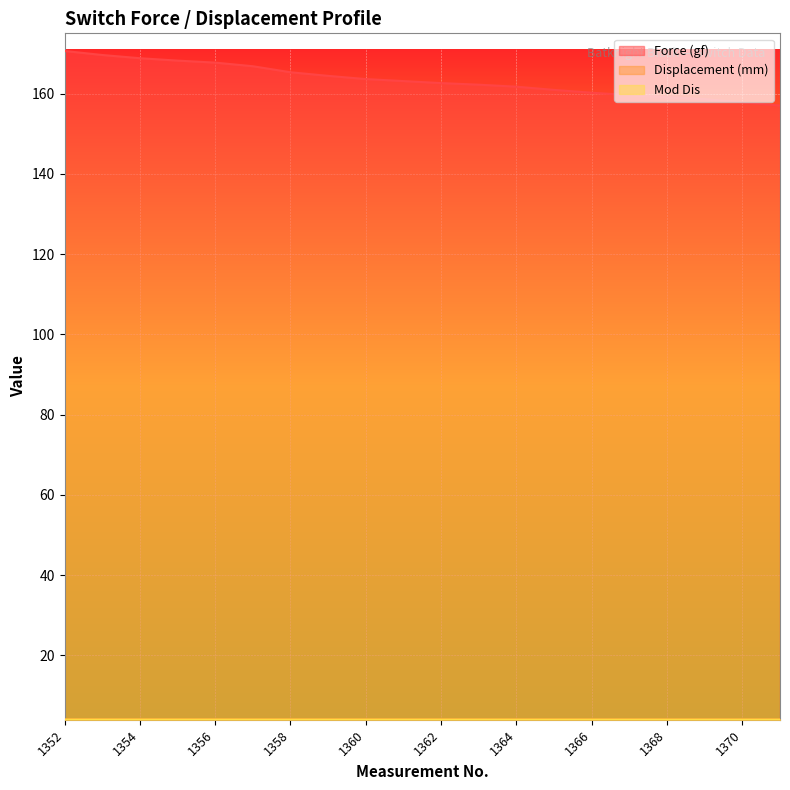

At 1357, list the series in order from largest to smallest.

Force (gf), Displacement (mm), Mod Dis